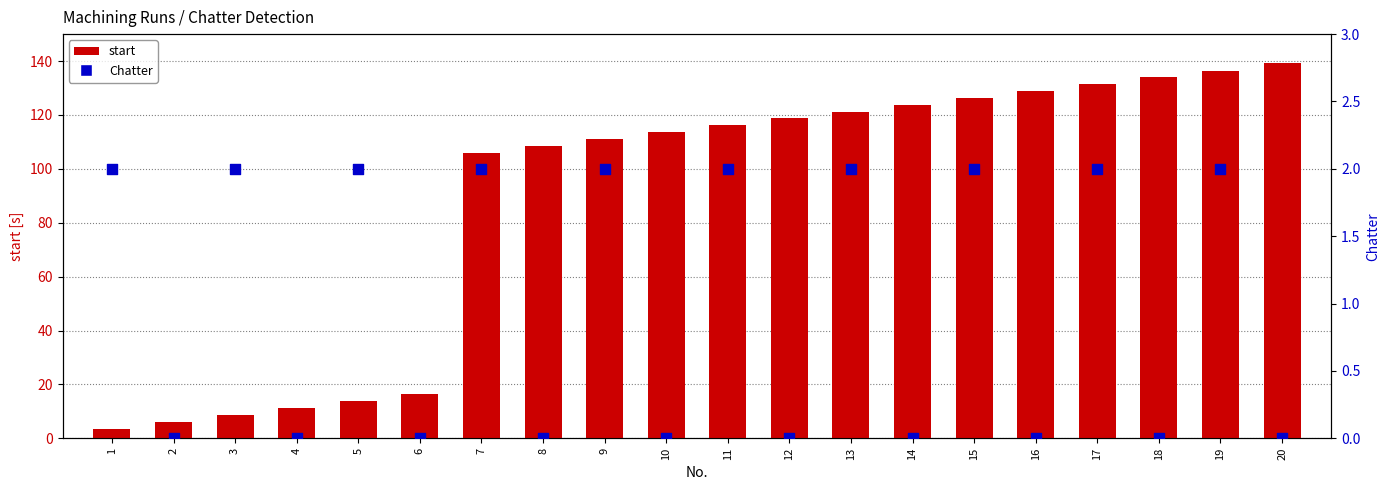

What are all the series names shown in the legend?

start, Chatter